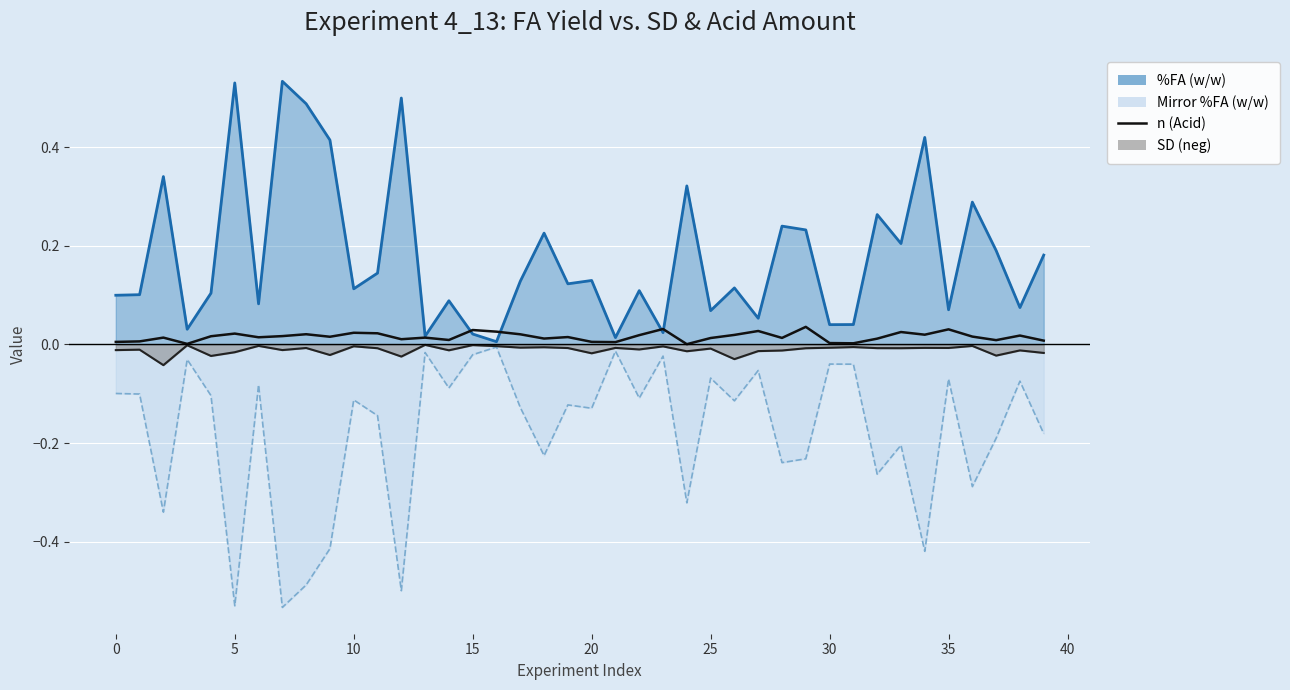

Which has a higher value, 32 or 31?

32